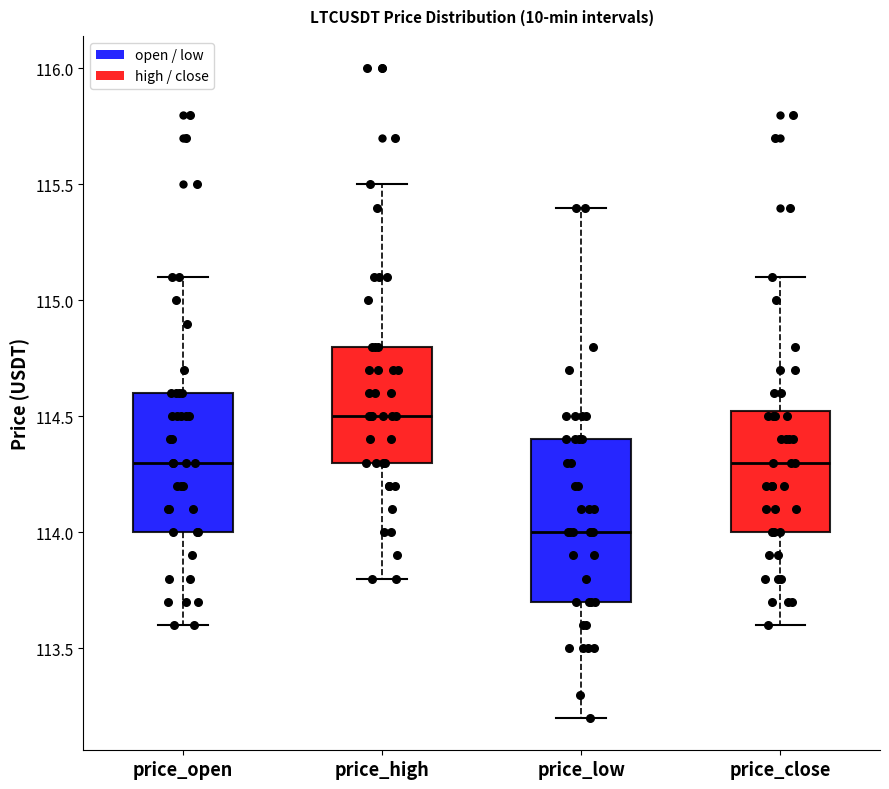

Where does the upper whisker of the box for price_close end on the y-axis? The values are not printed on the chart, so give them approximately, as read against the axis.

115.10